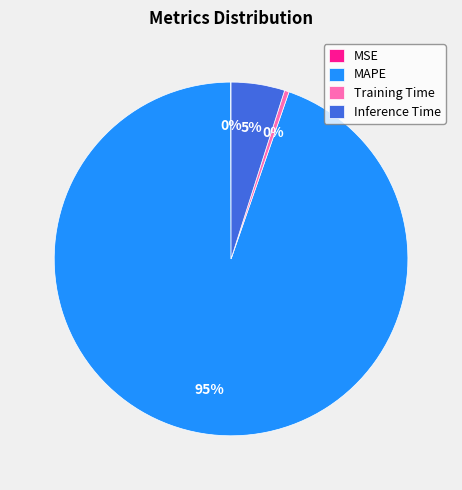

Which has a higher value, Training Time or Inference Time?

Inference Time